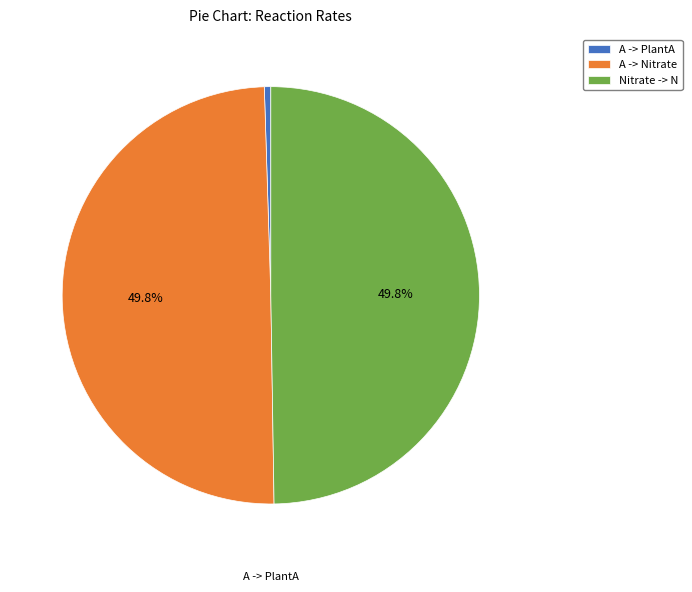

The A -> PlantA slice represents 0% of the pie. True or false?

True